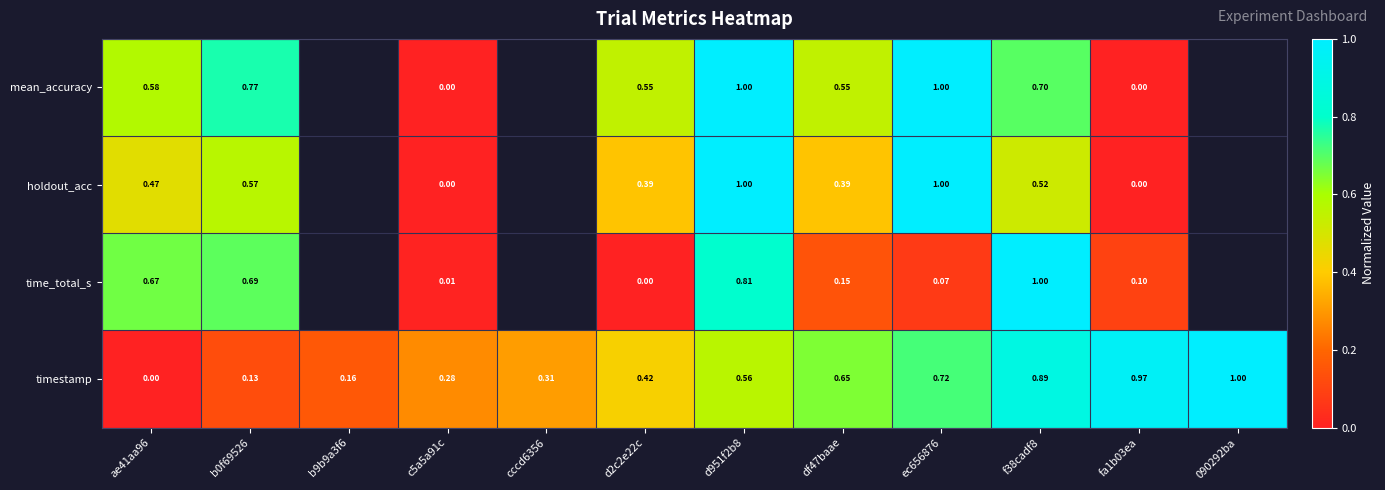

Which category has the highest value across all series?

d951f2b8